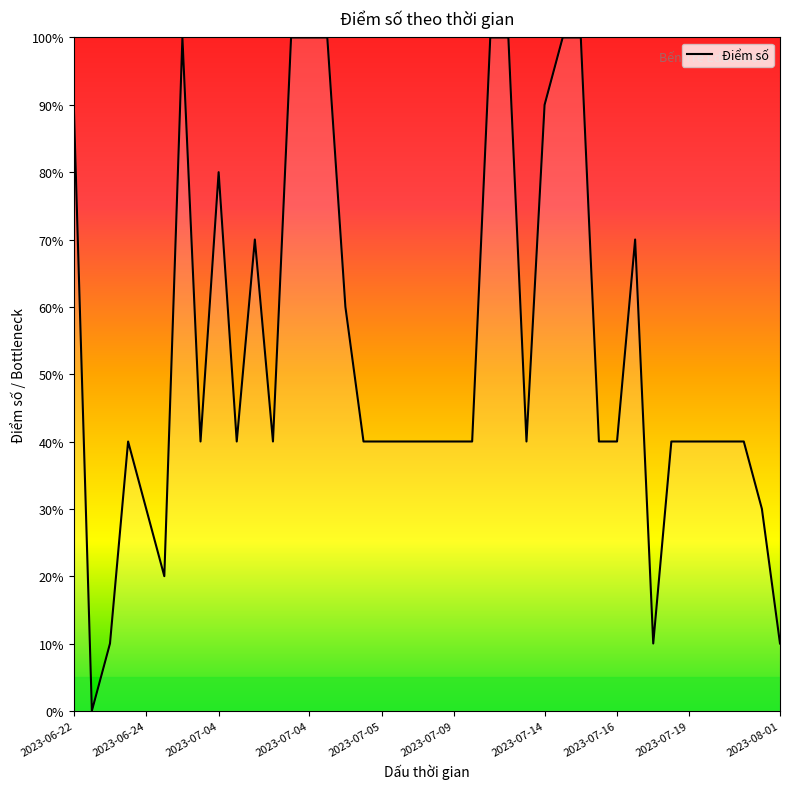

Is this an area chart (filled region under the line)?

Yes